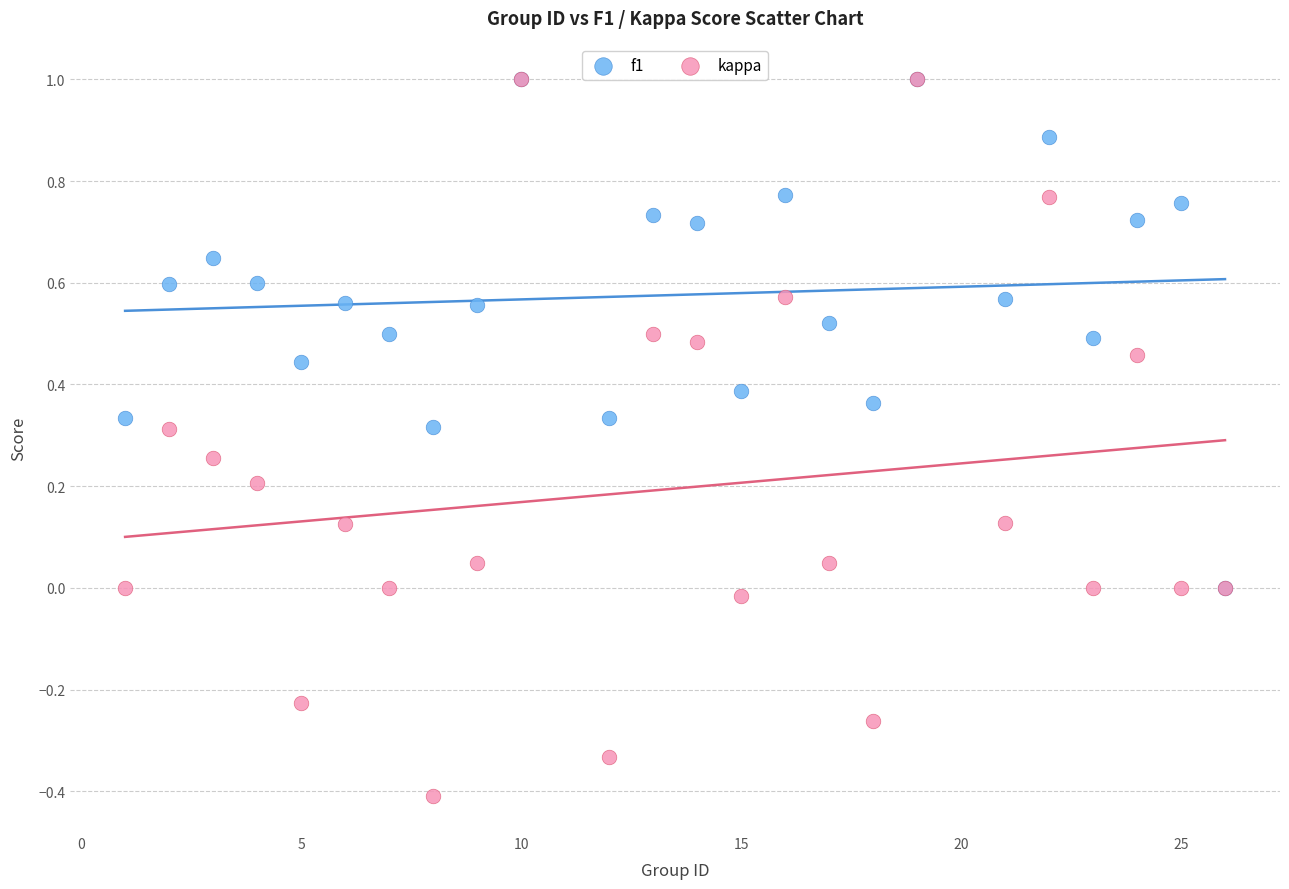

Which series has the widest spread of Y values?

kappa